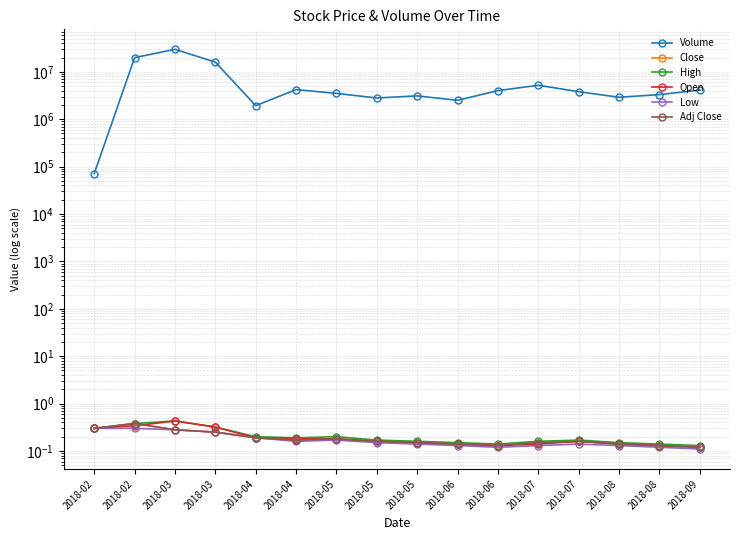

At how many categories does at least one series exceed 13129242?

3